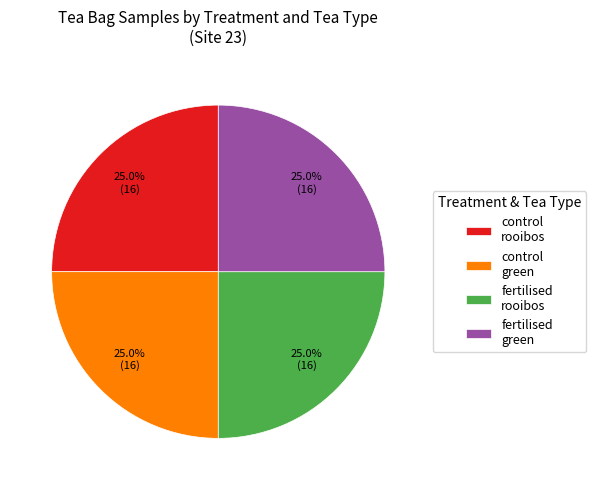

Is there any slice that represents more than half of the pie?

No